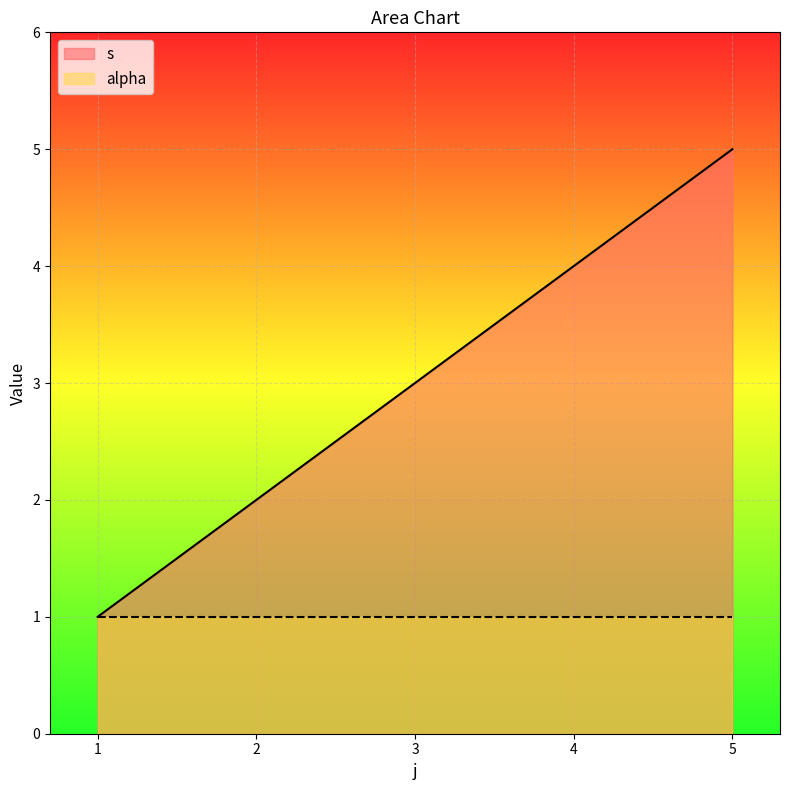

What is the difference between the values at 3 and 1?

2